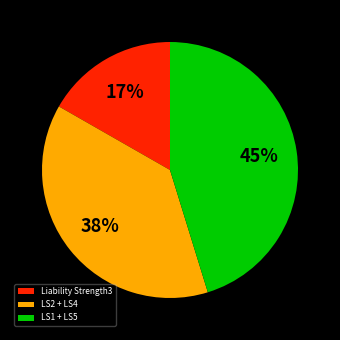

What percentage is the LS1 + LS5 slice, to the nearest percent?

45%